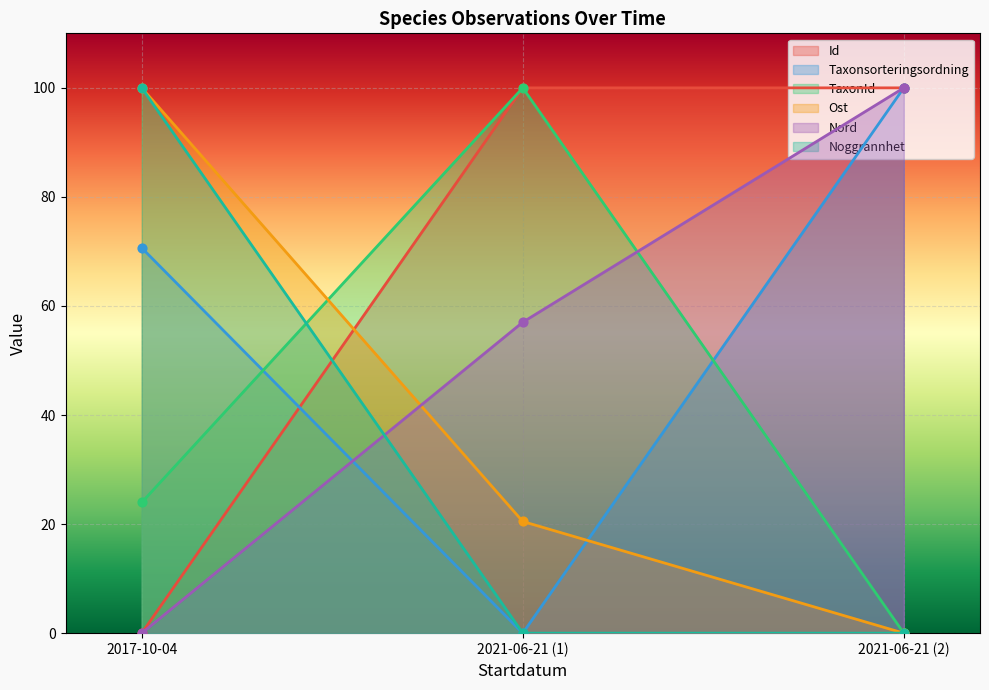

Which series contains the highest Y value?

Id